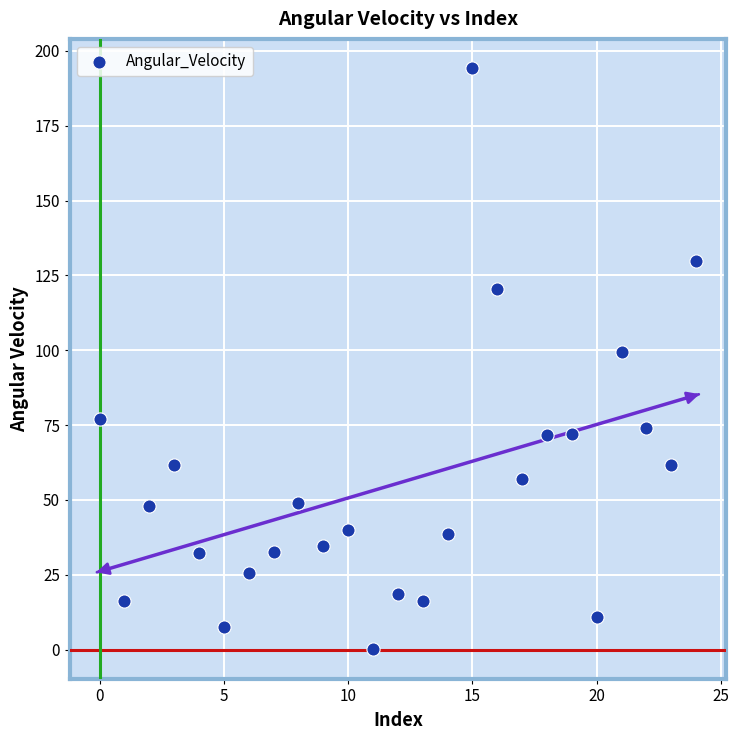

What Y value in the scatter plot is closest to 97?

99.5